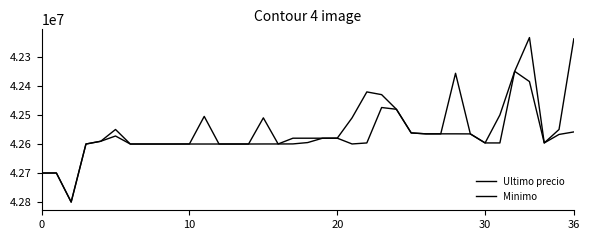

Is this an area chart (filled region under the line)?

No